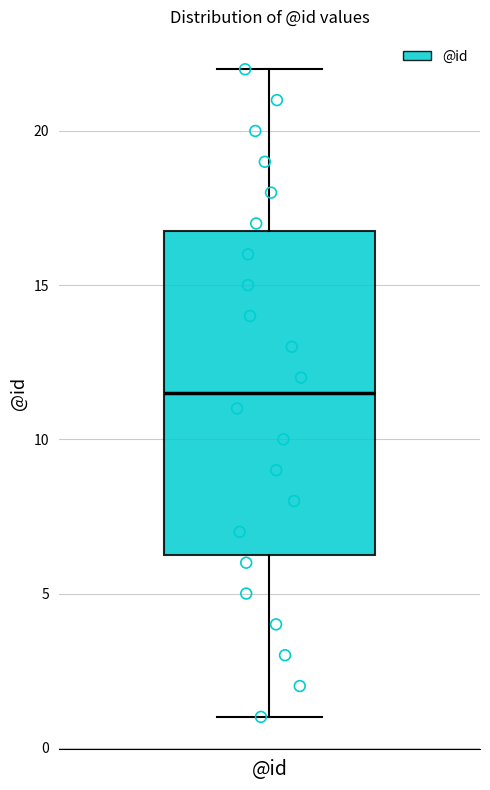

Transcribe this box plot: give where the median line is, the range the box spans, and where the two whiskers end, as read against the y-axis. The values are not printed on the chart, so give them approximately, as read against the axis.

median 11.5, box 6.5 to 17.0, whiskers 1.0 to 22.0